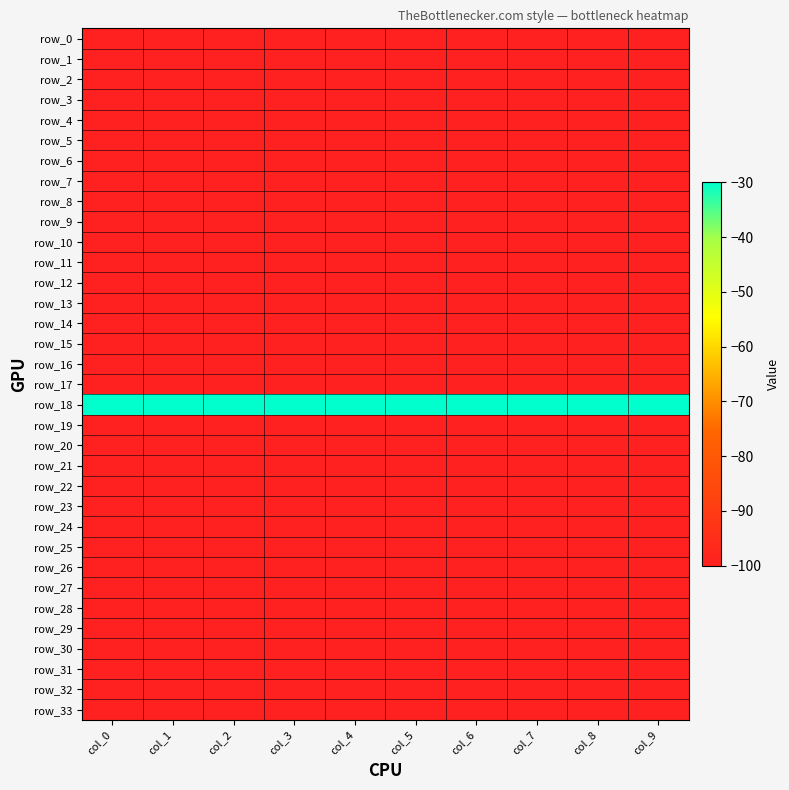

Which has a higher value, col_5 or col_3?

col_5